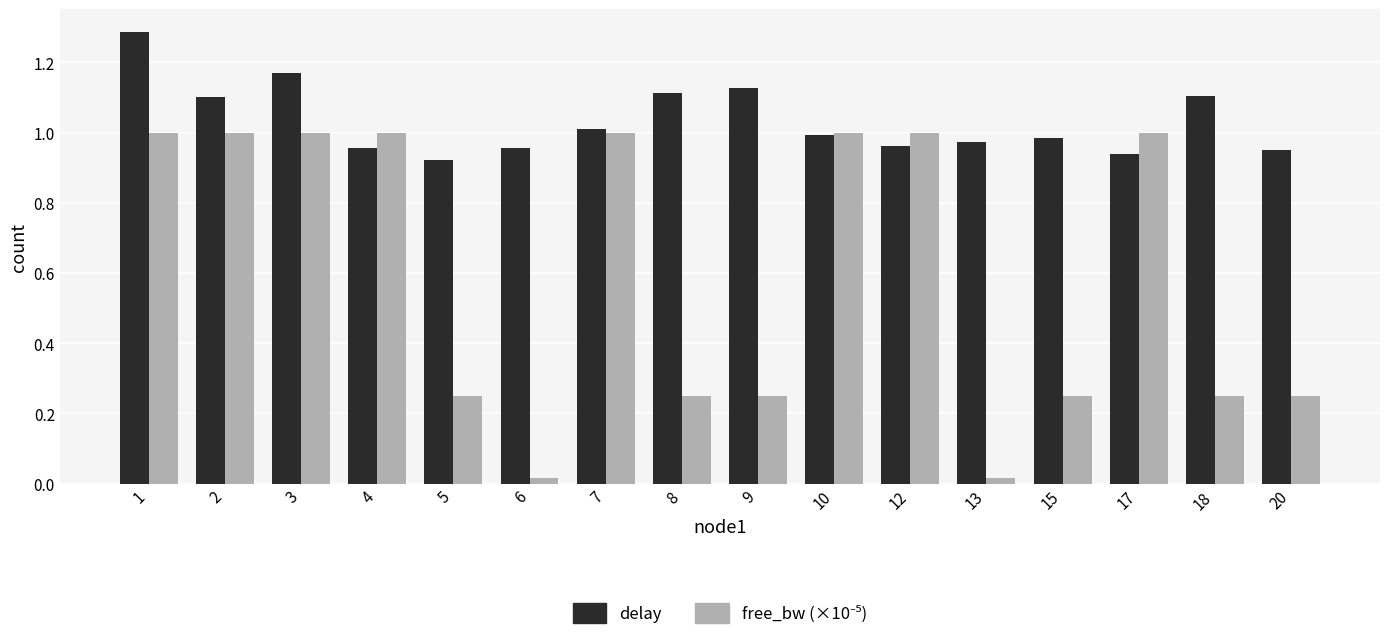

The delay series shows 0.3 at 3. True or false?

False